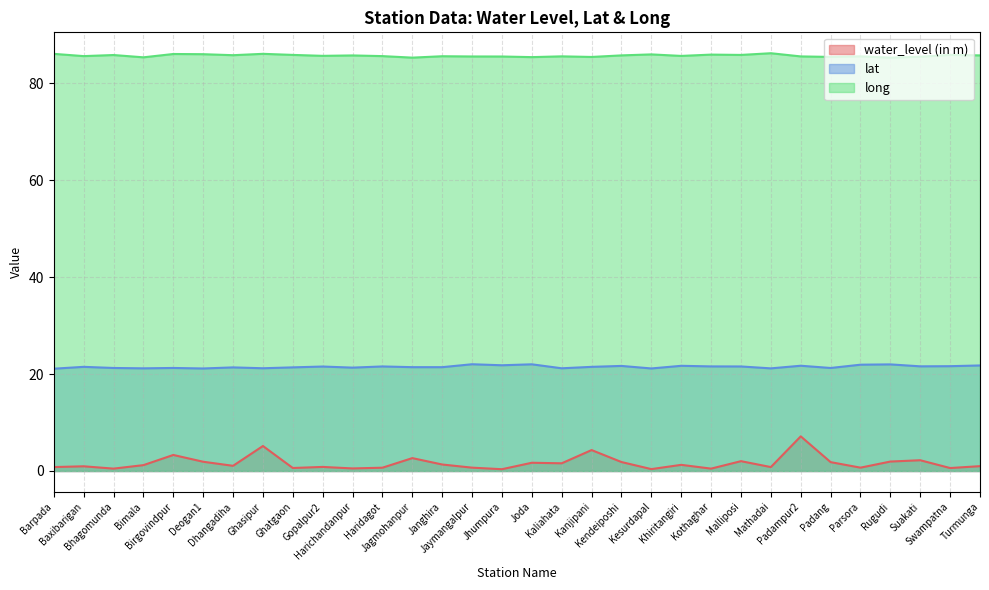

True or false: water_level (in m) has more than 2 interior local peaks.

True